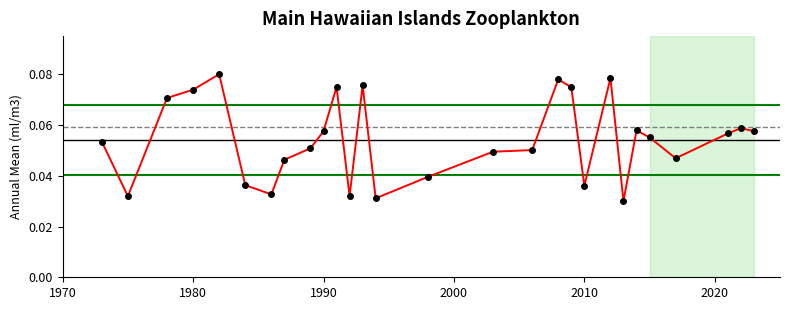

How many lines are shown in the chart?

1